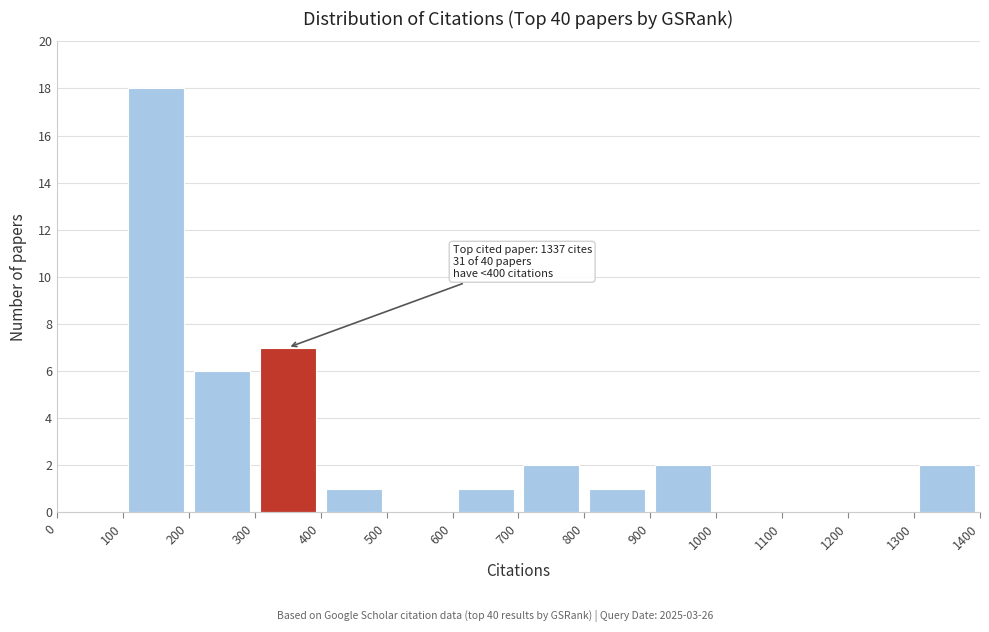

Which range on the x-axis has the tallest bar?

100 to 200